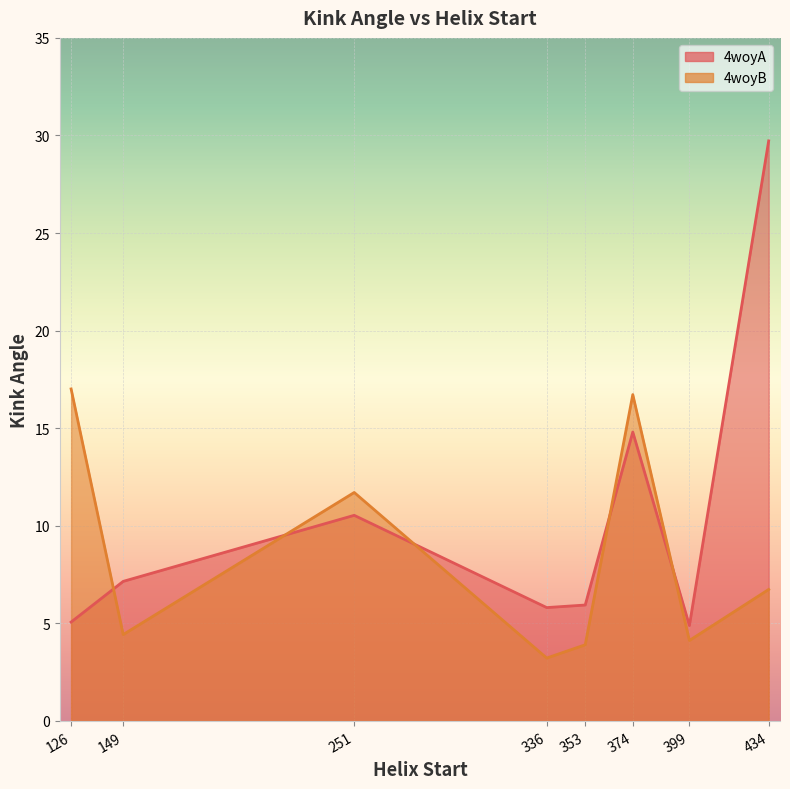

Between 374 and 126, which is larger?

374